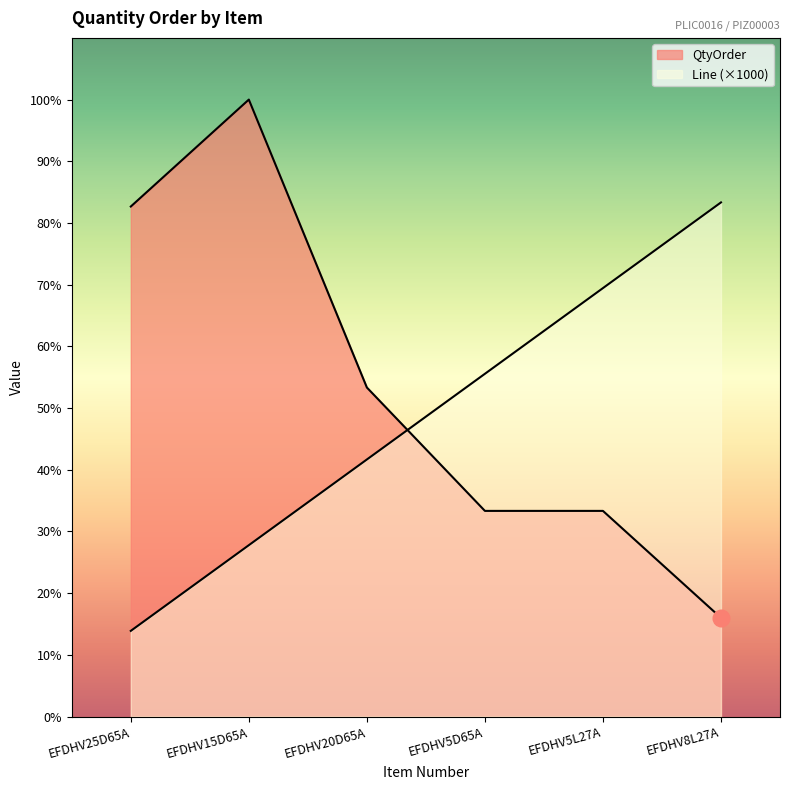

List the labels in order of QtyOrder value, largest first.

EFDHV15D65A, EFDHV25D65A, EFDHV20D65A, EFDHV5D65A, EFDHV5L27A, EFDHV8L27A